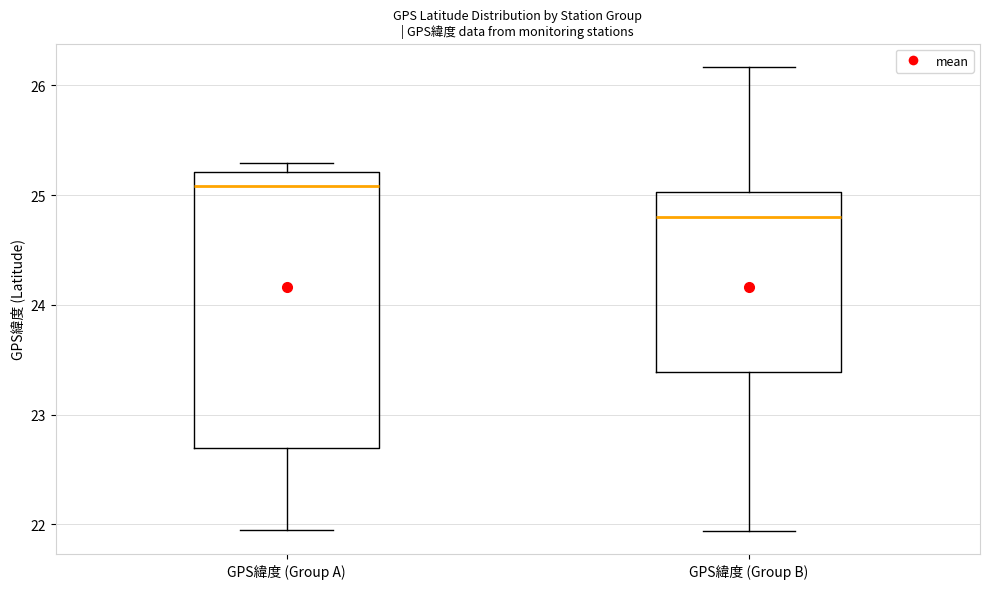

Where does the lower whisker of the box for GPS緯度 (Group B) end on the y-axis? The values are not printed on the chart, so give them approximately, as read against the axis.

21.9